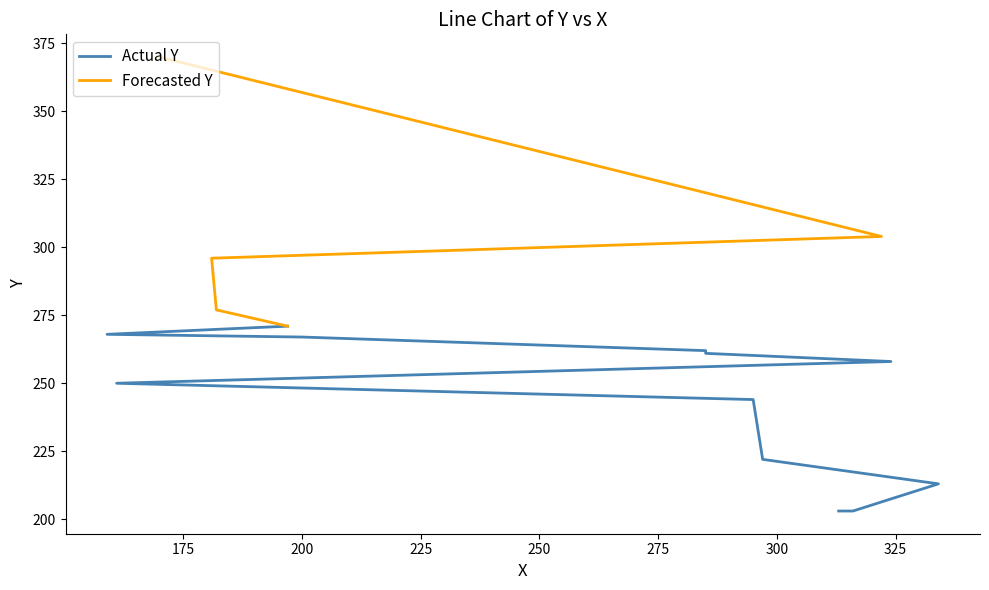

True or false: the data shows 203 at 316.

True